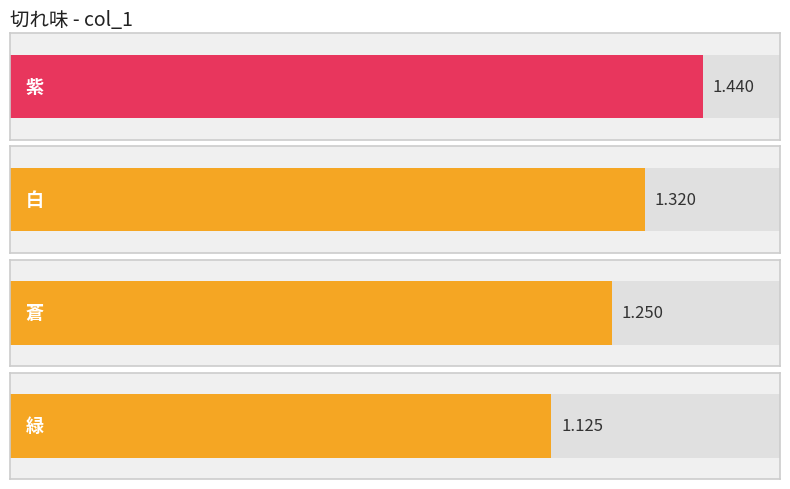

What is the value of the 4th bar from the left?

1.1